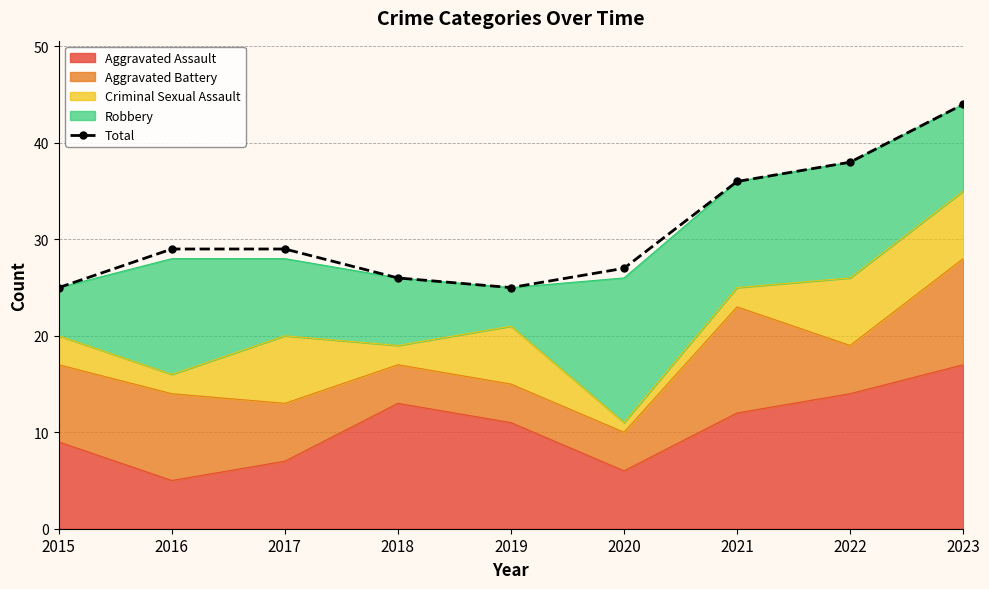

What is the smallest value displayed?

25